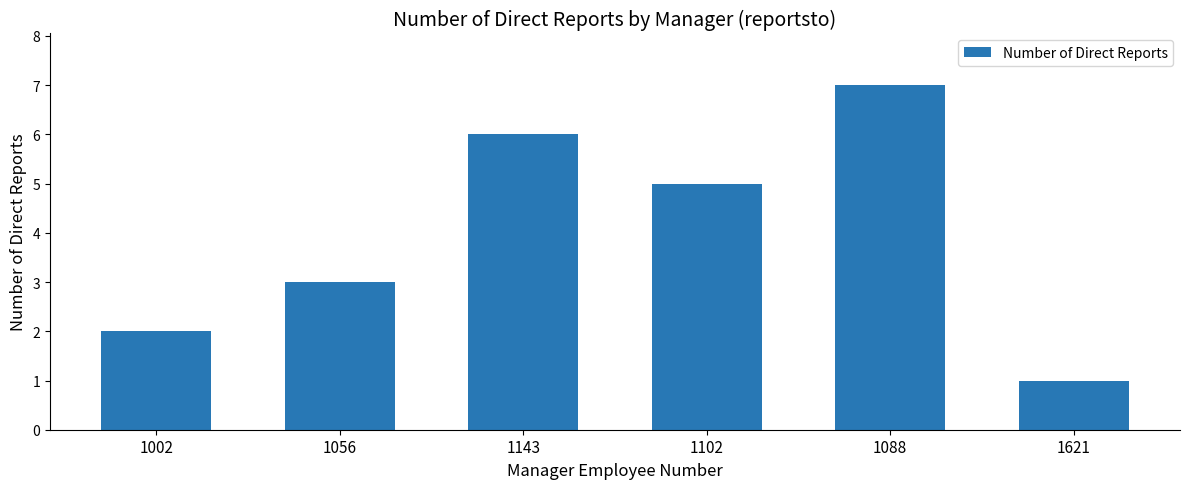

Does the chart contain any negative values?

No